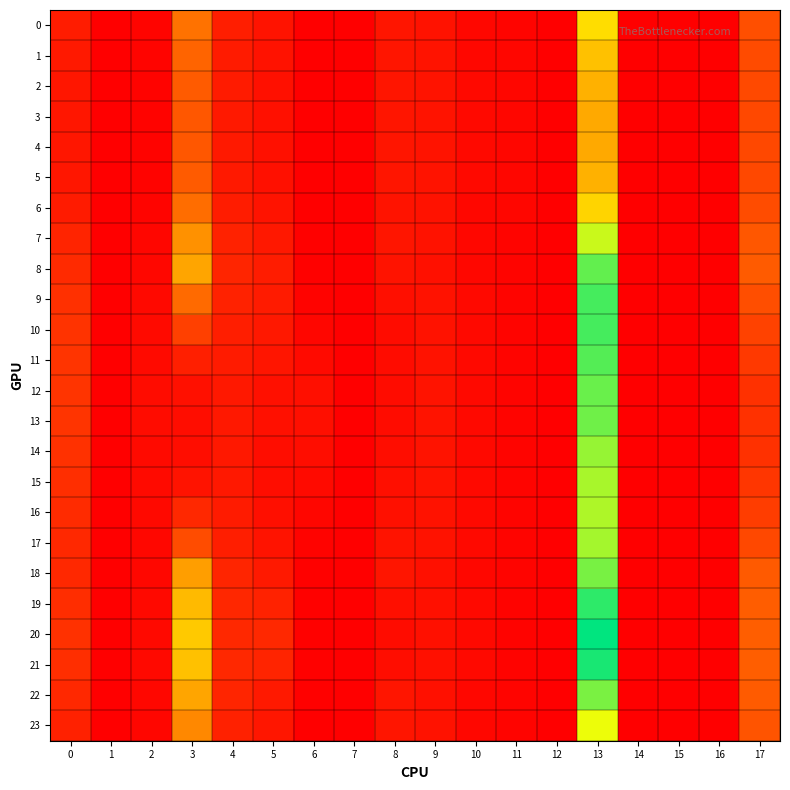

Reading left to right, transcribe all the data shown in this chart.

0: 0=0.3	1=0.0	2=0.1	3=1.4	4=0.4	5=0.2	6=0.0	7=0.0	8=0.3	9=0.2	10=0.1	11=0.1	12=0.0	13=2.6	14=0.0	15=0.0	16=0.0	17=0.9
1: 0=0.3	1=0.0	2=0.1	3=1.2	4=0.3	5=0.2	6=0.0	7=0.0	8=0.3	9=0.2	10=0.1	11=0.1	12=0.0	13=2.3	14=0.0	15=0.0	16=0.0	17=0.9
2: 0=0.3	1=0.0	2=0.1	3=1.1	4=0.3	5=0.2	6=0.0	7=0.0	8=0.3	9=0.2	10=0.1	11=0.1	12=0.0	13=2.1	14=0.0	15=0.0	16=0.0	17=0.9
3: 0=0.3	1=0.0	2=0.0	3=1.0	4=0.3	5=0.2	6=0.0	7=0.0	8=0.3	9=0.2	10=0.1	11=0.1	12=0.0	13=2.0	14=0.0	15=0.0	16=0.0	17=0.9
4: 0=0.3	1=0.0	2=0.0	3=1.0	4=0.3	5=0.2	6=0.0	7=0.0	8=0.3	9=0.2	10=0.1	11=0.1	12=0.0	13=2.0	14=0.0	15=0.0	16=0.0	17=0.9
5: 0=0.3	1=0.0	2=0.1	3=1.1	4=0.3	5=0.2	6=0.0	7=0.0	8=0.2	9=0.2	10=0.1	11=0.1	12=0.0	13=2.1	14=0.0	15=0.0	16=0.0	17=0.9
6: 0=0.3	1=0.0	2=0.1	3=1.3	4=0.3	5=0.2	6=0.0	7=0.0	8=0.2	9=0.2	10=0.1	11=0.1	12=0.0	13=2.5	14=0.0	15=0.0	16=0.0	17=0.9
7: 0=0.4	1=0.0	2=0.1	3=1.7	4=0.4	5=0.3	6=0.0	7=0.0	8=0.3	9=0.2	10=0.1	11=0.1	12=0.0	13=3.3	14=0.0	15=0.0	16=0.0	17=1.0
8: 0=0.5	1=0.0	2=0.1	3=1.9	4=0.5	5=0.3	6=0.0	7=0.0	8=0.2	9=0.2	10=0.1	11=0.1	12=0.0	13=3.9	14=0.0	15=0.0	16=0.0	17=1.1
9: 0=0.6	1=0.0	2=0.1	3=1.3	4=0.4	5=0.3	6=0.0	7=0.0	8=0.2	9=0.2	10=0.1	11=0.1	12=0.0	13=4.1	14=0.0	15=0.0	16=0.0	17=0.9
10: 0=0.6	1=0.0	2=0.1	3=0.8	4=0.4	5=0.3	6=0.1	7=0.0	8=0.2	9=0.2	10=0.1	11=0.1	12=0.0	13=4.1	14=0.0	15=0.0	16=0.0	17=0.8
11: 0=0.6	1=0.0	2=0.1	3=0.4	4=0.3	5=0.2	6=0.1	7=0.0	8=0.1	9=0.2	10=0.1	11=0.1	12=0.0	13=4.0	14=0.0	15=0.0	16=0.0	17=0.7
12: 0=0.6	1=0.0	2=0.1	3=0.2	4=0.3	5=0.2	6=0.2	7=0.0	8=0.1	9=0.2	10=0.1	11=0.1	12=0.0	13=3.9	14=0.0	15=0.0	16=0.0	17=0.6
13: 0=0.6	1=0.0	2=0.1	3=0.2	4=0.3	5=0.2	6=0.2	7=0.0	8=0.1	9=0.2	10=0.1	11=0.1	12=0.0	13=3.9	14=0.0	15=0.0	16=0.0	17=0.6
14: 0=0.6	1=0.0	2=0.1	3=0.2	4=0.3	5=0.2	6=0.2	7=0.0	8=0.2	9=0.2	10=0.1	11=0.1	12=0.0	13=3.6	14=0.0	15=0.0	16=0.0	17=0.6
15: 0=0.6	1=0.0	2=0.1	3=0.2	4=0.3	5=0.2	6=0.1	7=0.0	8=0.2	9=0.2	10=0.1	11=0.1	12=0.0	13=3.5	14=0.0	15=0.0	16=0.0	17=0.6
16: 0=0.5	1=0.0	2=0.1	3=0.5	4=0.3	5=0.2	6=0.1	7=0.0	8=0.2	9=0.2	10=0.1	11=0.1	12=0.0	13=3.5	14=0.0	15=0.0	16=0.0	17=0.7
17: 0=0.5	1=0.0	2=0.1	3=0.9	4=0.4	5=0.2	6=0.0	7=0.0	8=0.2	9=0.2	10=0.1	11=0.1	12=0.0	13=3.6	14=0.0	15=0.0	16=0.0	17=0.9
18: 0=0.5	1=0.0	2=0.1	3=1.9	4=0.4	5=0.3	6=0.0	7=0.0	8=0.3	9=0.2	10=0.1	11=0.1	12=0.0	13=3.8	14=0.0	15=0.0	16=0.0	17=1.1
19: 0=0.5	1=0.0	2=0.1	3=2.2	4=0.5	5=0.4	6=0.0	7=0.0	8=0.2	9=0.2	10=0.1	11=0.1	12=0.0	13=4.3	14=0.0	15=0.0	16=0.0	17=1.1
20: 0=0.6	1=0.0	2=0.1	3=2.4	4=0.5	5=0.5	6=0.0	7=0.0	8=0.2	9=0.2	10=0.1	11=0.0	12=0.0	13=4.5	14=0.0	15=0.0	16=0.0	17=1.1
21: 0=0.6	1=0.0	2=0.1	3=2.3	4=0.5	5=0.4	6=0.0	7=0.0	8=0.2	9=0.2	10=0.1	11=0.0	12=0.0	13=4.4	14=0.0	15=0.0	16=0.0	17=1.1
22: 0=0.5	1=0.0	2=0.1	3=2.0	4=0.5	5=0.3	6=0.0	7=0.0	8=0.3	9=0.2	10=0.1	11=0.1	12=0.0	13=3.8	14=0.0	15=0.0	16=0.0	17=1.1
23: 0=0.4	1=0.0	2=0.1	3=1.6	4=0.4	5=0.3	6=0.0	7=0.0	8=0.3	9=0.2	10=0.1	11=0.1	12=0.0	13=3.1	14=0.0	15=0.0	16=0.0	17=1.0